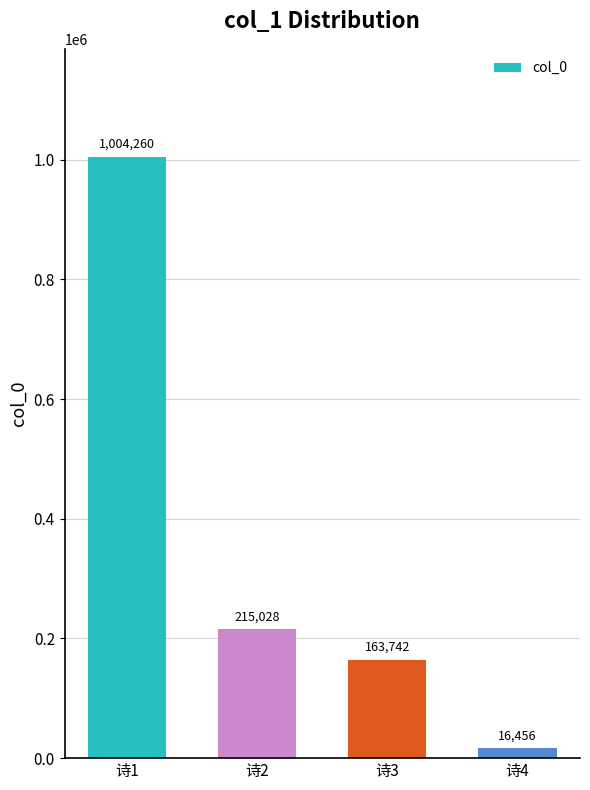

What value does the data have at 诗4, to the nearest 100?

16500